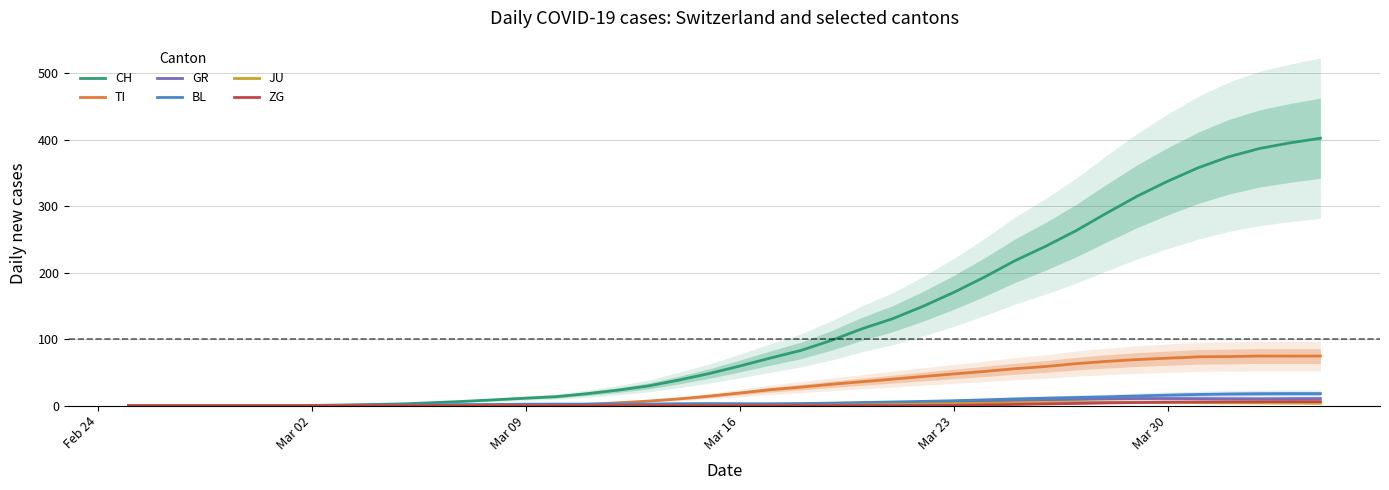

At which label does TI first exceed 18?

Mar 16